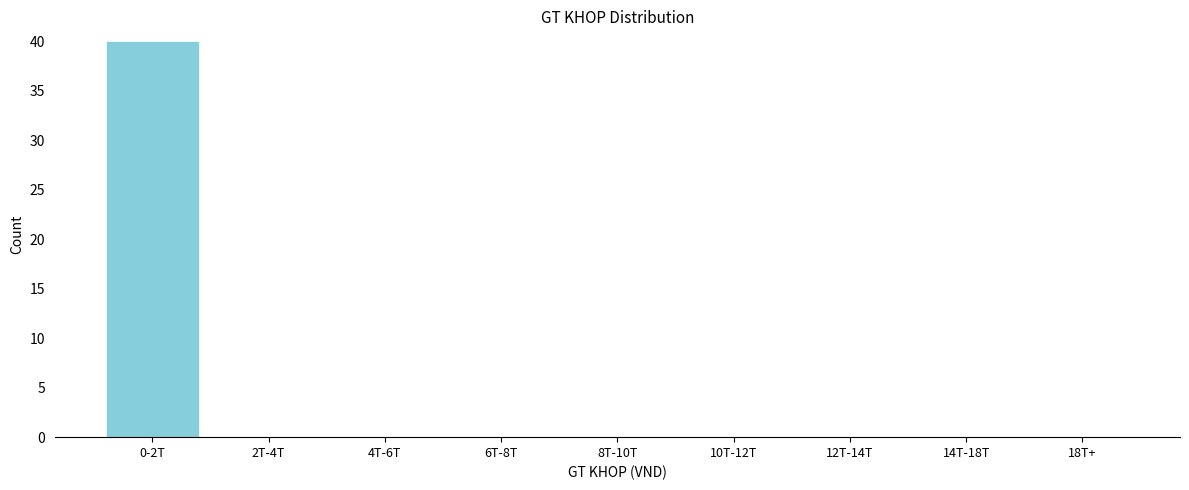

Reading left to right, what are all the values shown in this chart?

0-2T=40	2T-4T=0	4T-6T=0	6T-8T=0	8T-10T=0	10T-12T=0	12T-14T=0	14T-18T=0	18T+=0